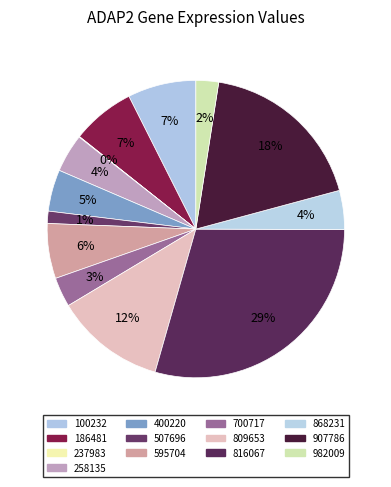

What percentage is the 100232 slice, to the nearest percent?

7%